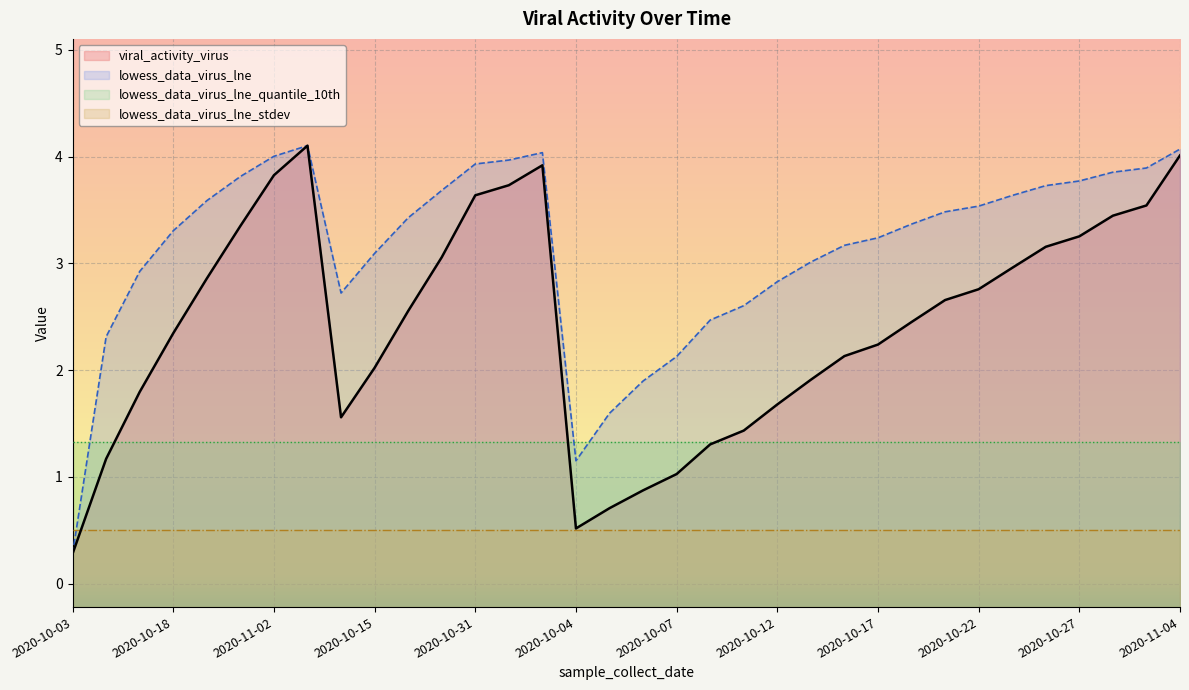

Between 2020-10-12 and 2020-11-04, which series saw the biggest shift?

viral_activity_virus